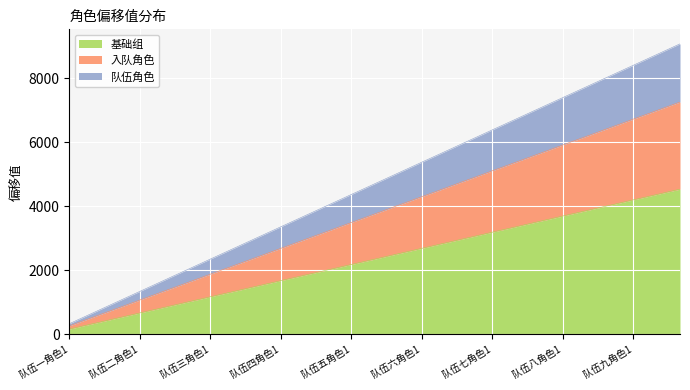

What is the total value across all series at 队伍九角色1?

8400.0